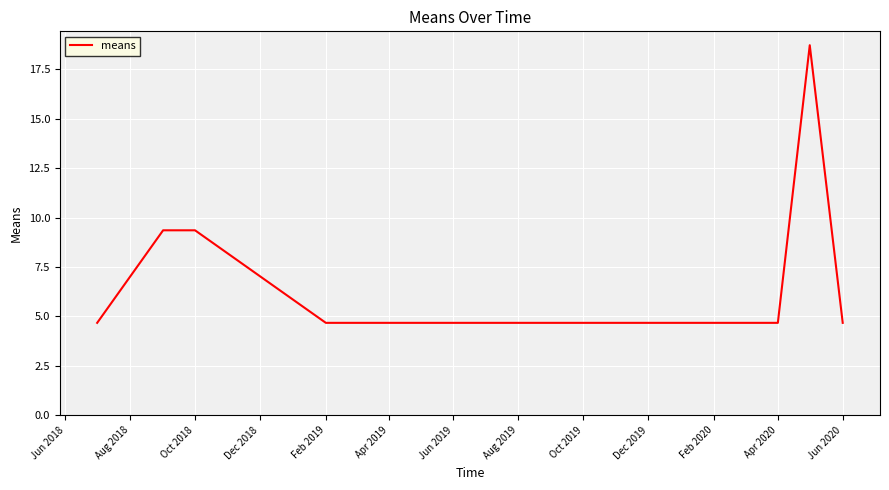

What is the smallest value displayed?

4.7